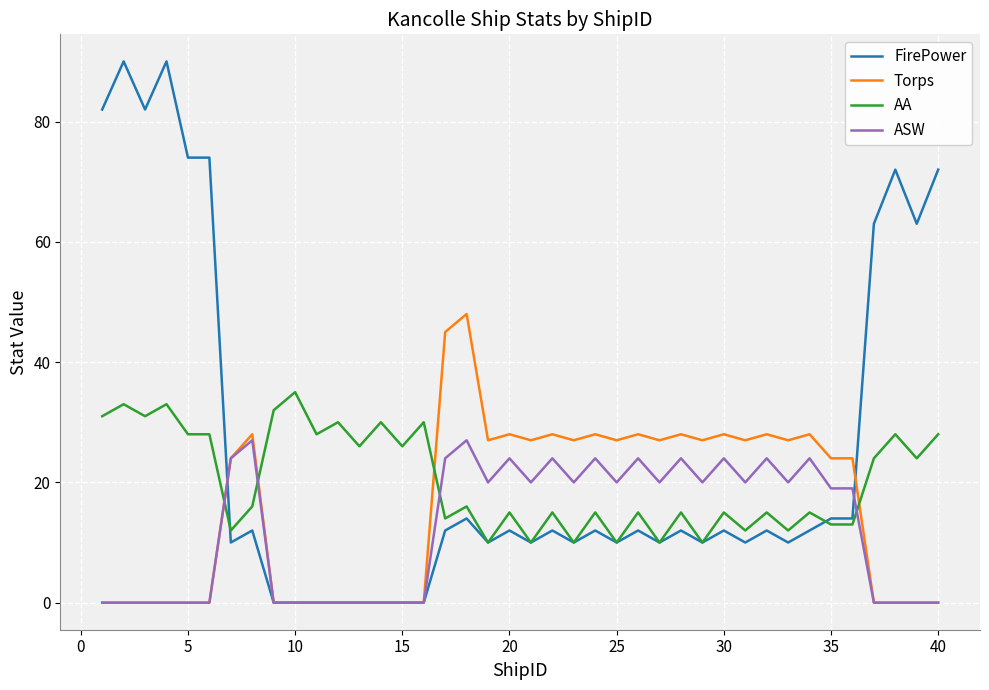

What is the maximum value for Torps?

48